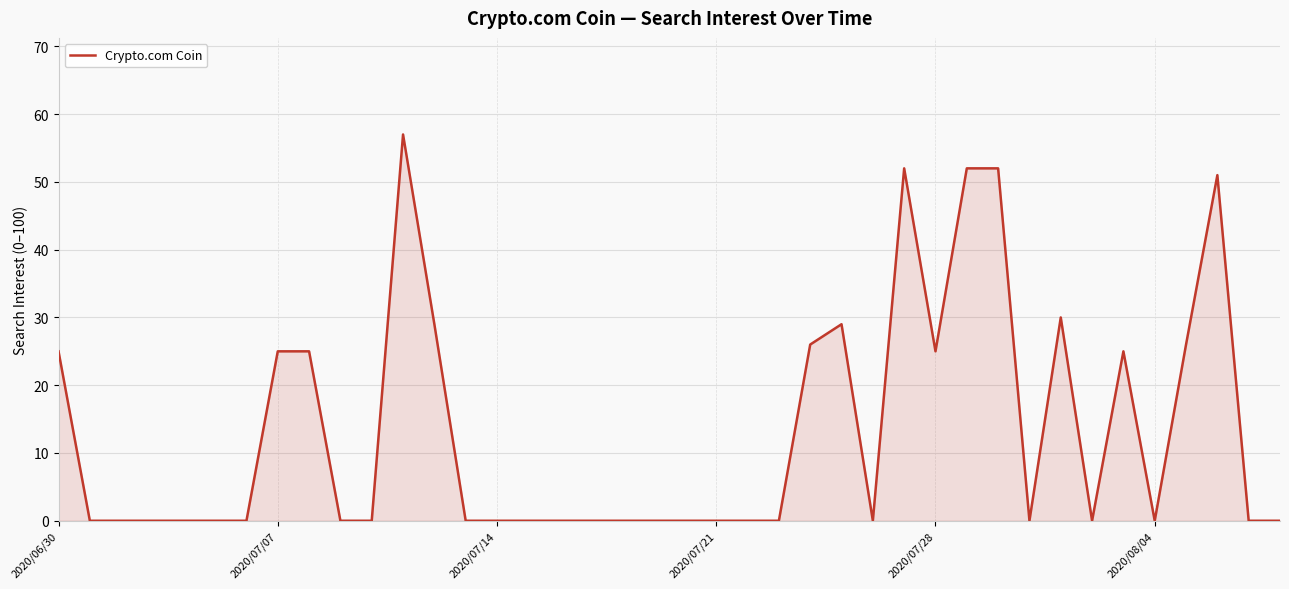

What is the greatest value displayed?

57